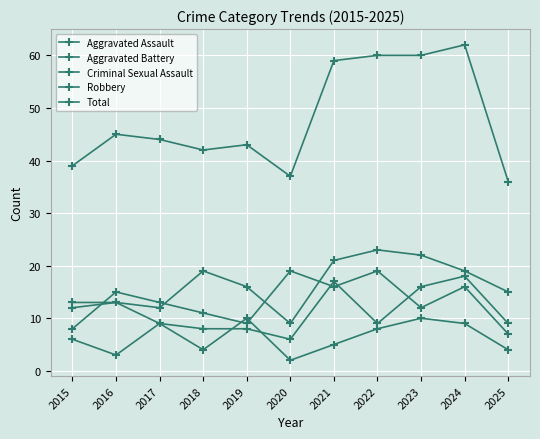

Which series has the largest total across all categories?

Total